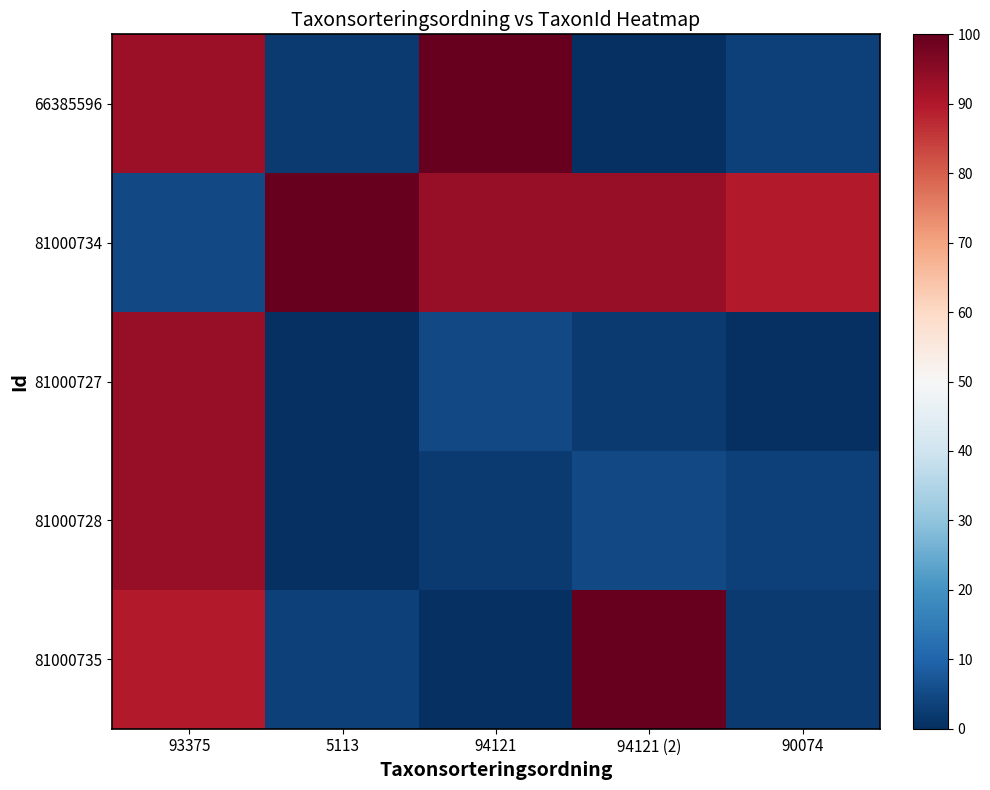

Reading right to left, what are all the values shown in this chart?

66385596: 90074=3.2	94121 (2)=0.0	94121=100.0	5113=2.1	93375=92.9
81000734: 90074=89.6	94121 (2)=93.6	94121=93.6	5113=100.0	93375=5.0
81000727: 90074=0.0	94121 (2)=2.1	94121=5.0	5113=0.0	93375=93.6
81000728: 90074=3.2	94121 (2)=5.0	94121=2.1	5113=0.0	93375=93.6
81000735: 90074=2.1	94121 (2)=100.0	94121=0.0	5113=3.2	93375=89.6